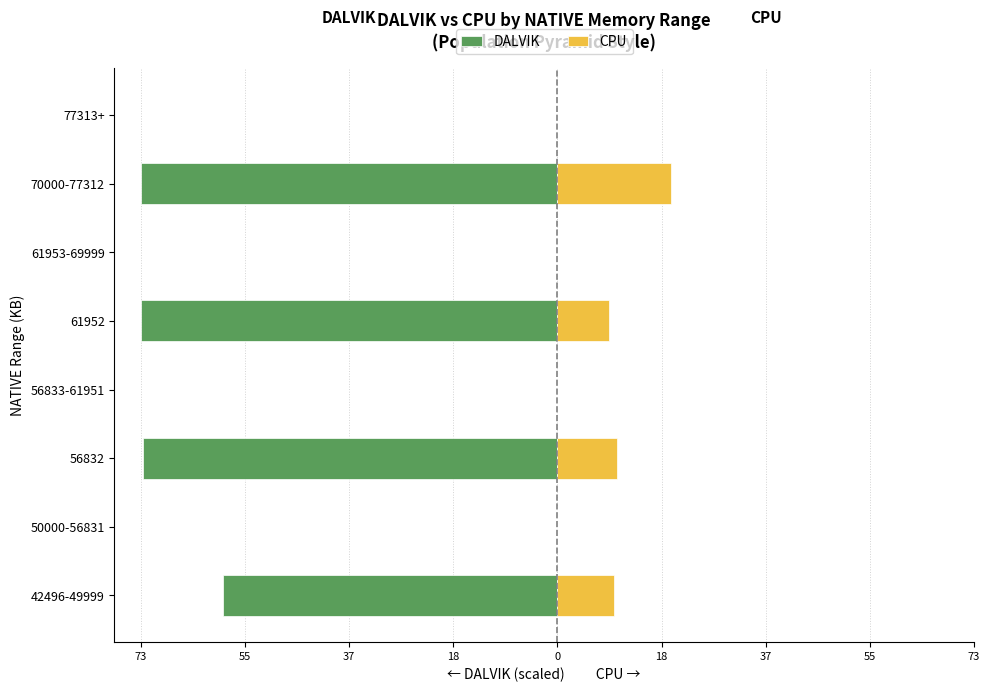

How many data points in DALVIK are less than 0?

4